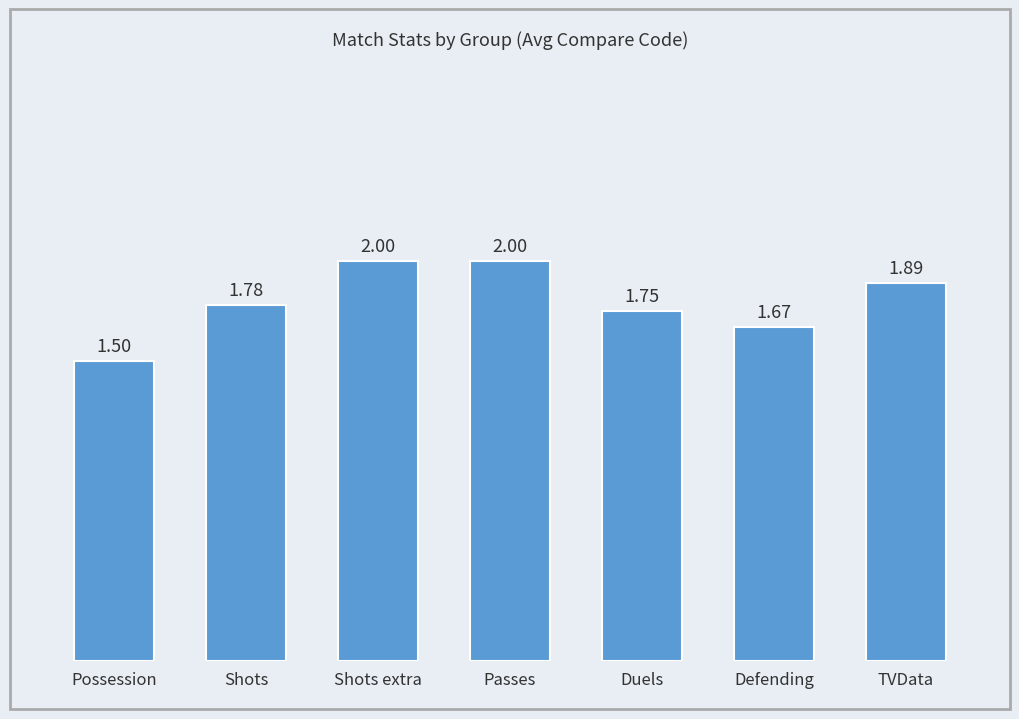

What is the label of the 5th bar from the left?

Duels